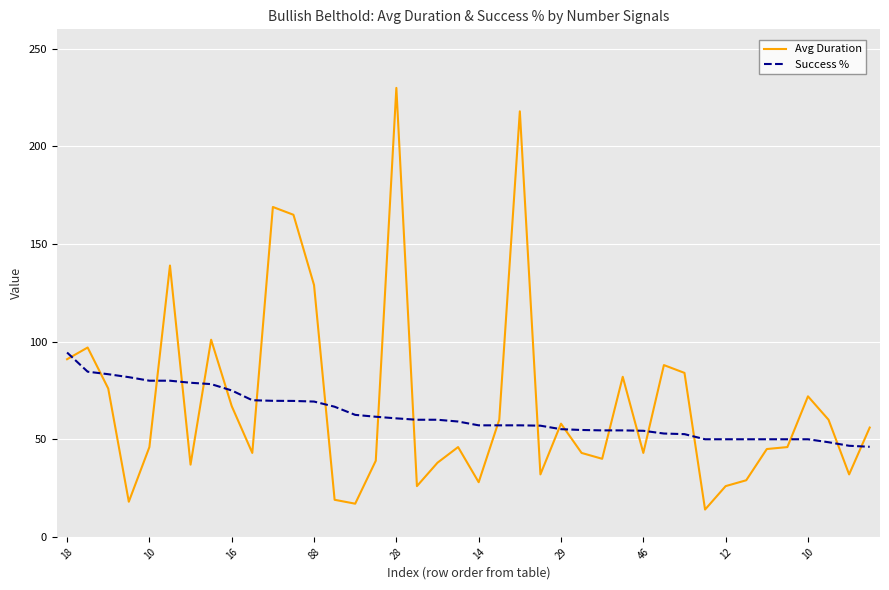

List the series in order of their peak value, lowest first.

Success %, Avg Duration